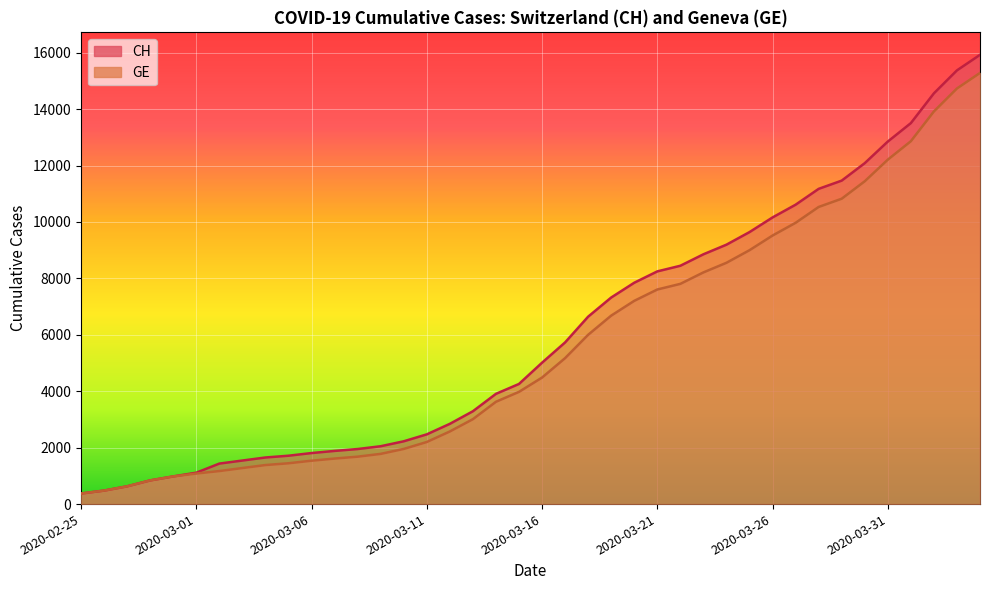

Reading left to right, list all the values displayed in this chart.

CH: 375	479	630	840	981	1113	1436	1544	1652	1715	1809	1885	1952	2051	2226	2472	2845	3291	3908	4259	5012	5731	6644	7323	7847	8249	8449	8855	9196	9642	10162	10613	11175	11467	12086	12852	13505	14561	15375	15926
GE: 375	479	630	840	981	1083	1171	1278	1384	1447	1538	1614	1681	1780	1955	2201	2574	3010	3627	3978	4485	5174	6002	6681	7205	7607	7807	8213	8554	9000	9520	9971	10533	10825	11444	12210	12863	13919	14733	15284